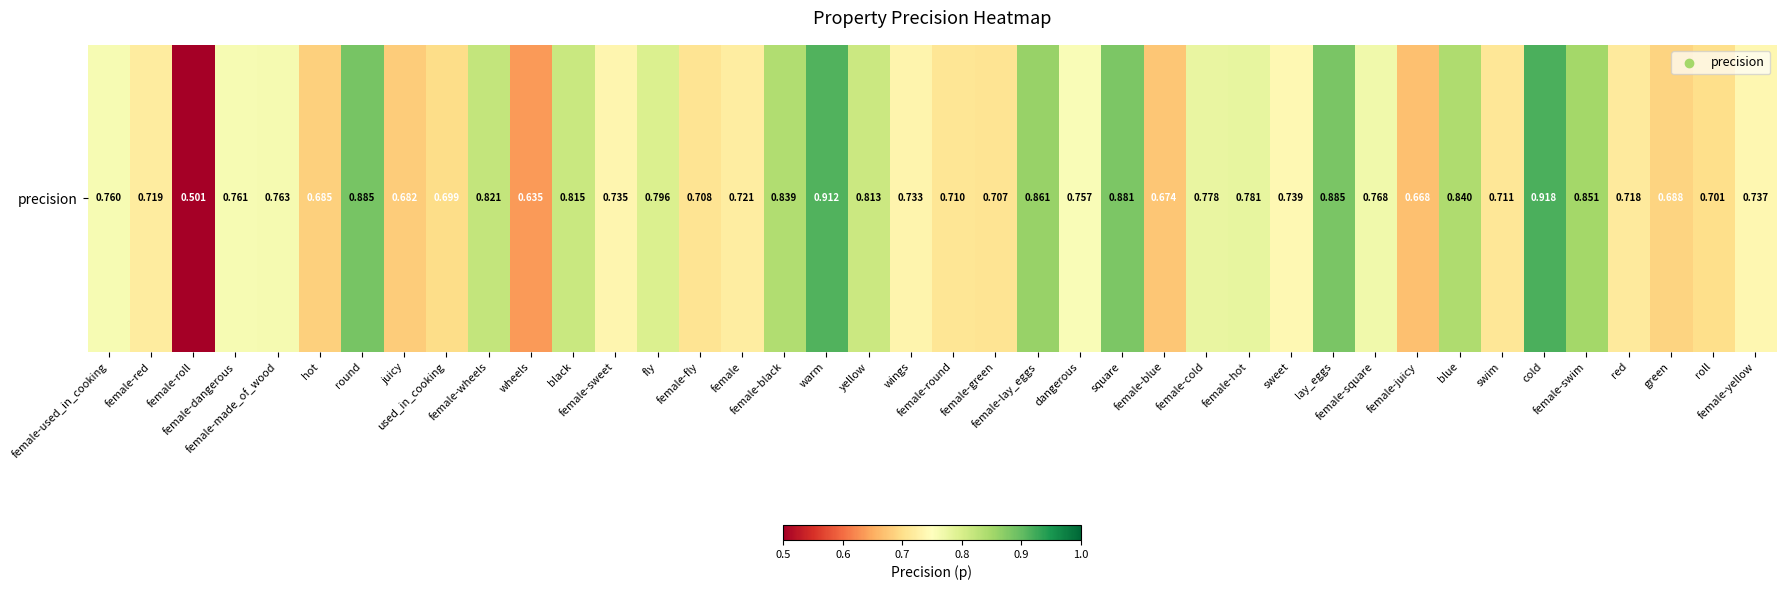

Which has a higher value, sweet or female-made_of_wood?

female-made_of_wood